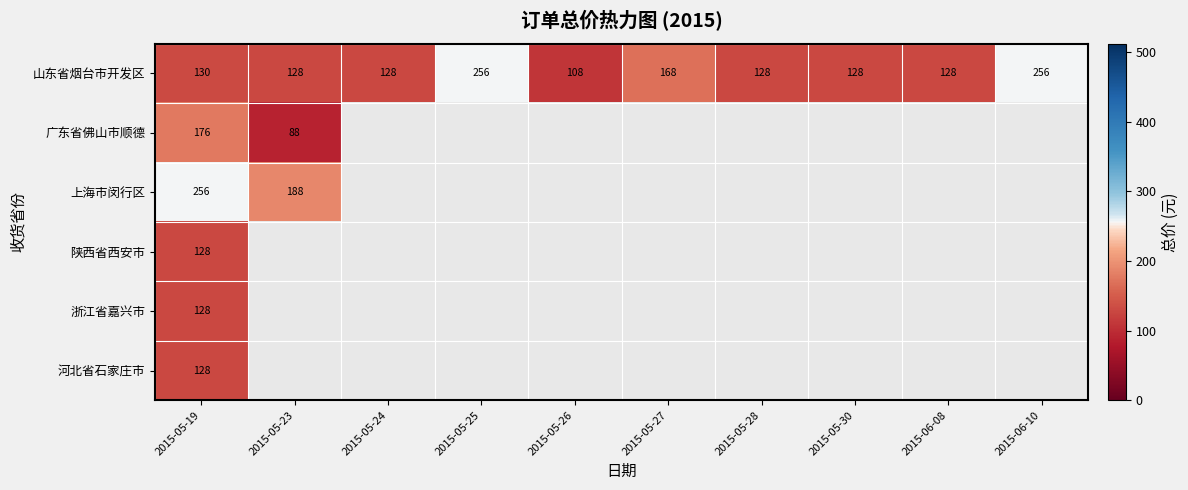

The value of 山东省烟台市开发区 at 2015-05-28 is 128. True or false?

True